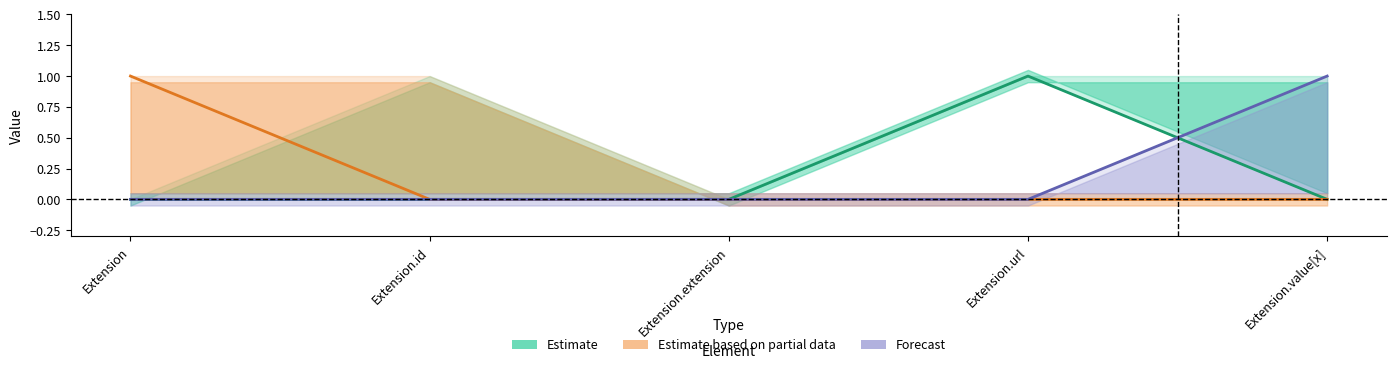

True or false: Estimate based on partial data has more than 0 interior local peaks.

False